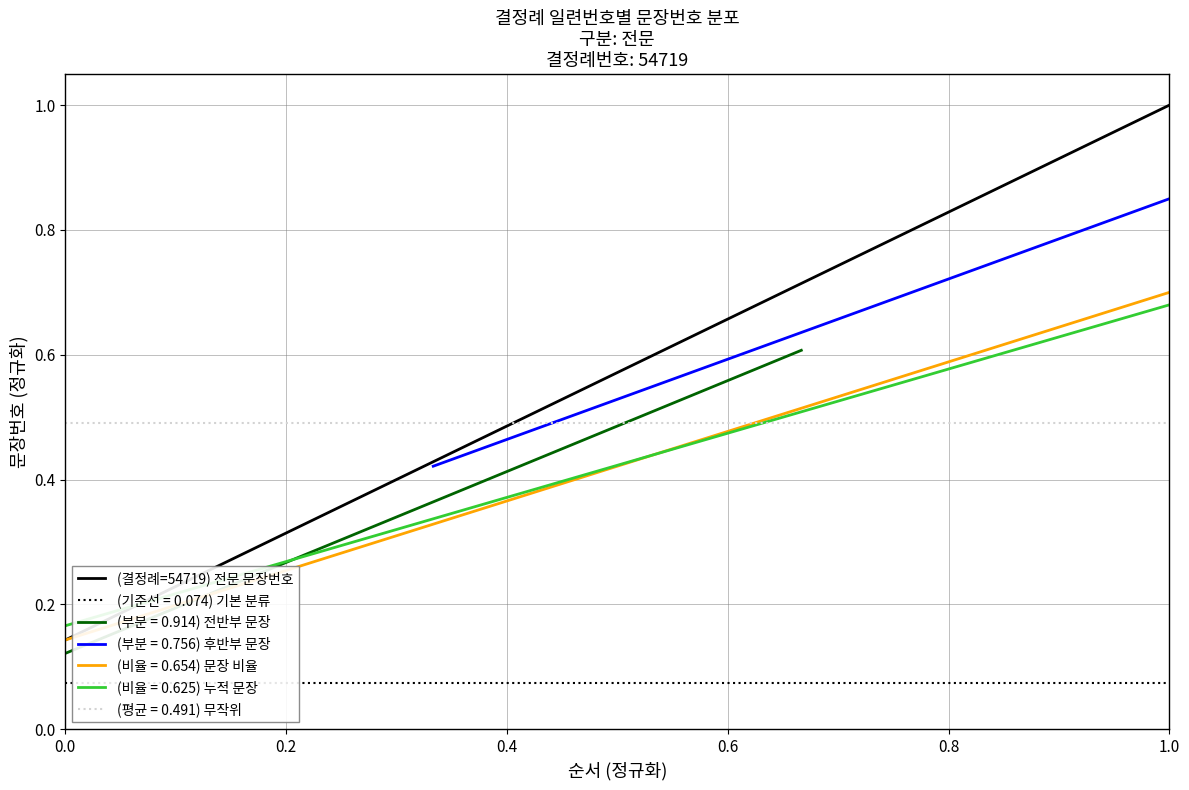

Which series ends up on top after the final intersection of (평균 = 0.491) 무작위 and (비율 = 0.625) 누적 문장?

(비율 = 0.625) 누적 문장